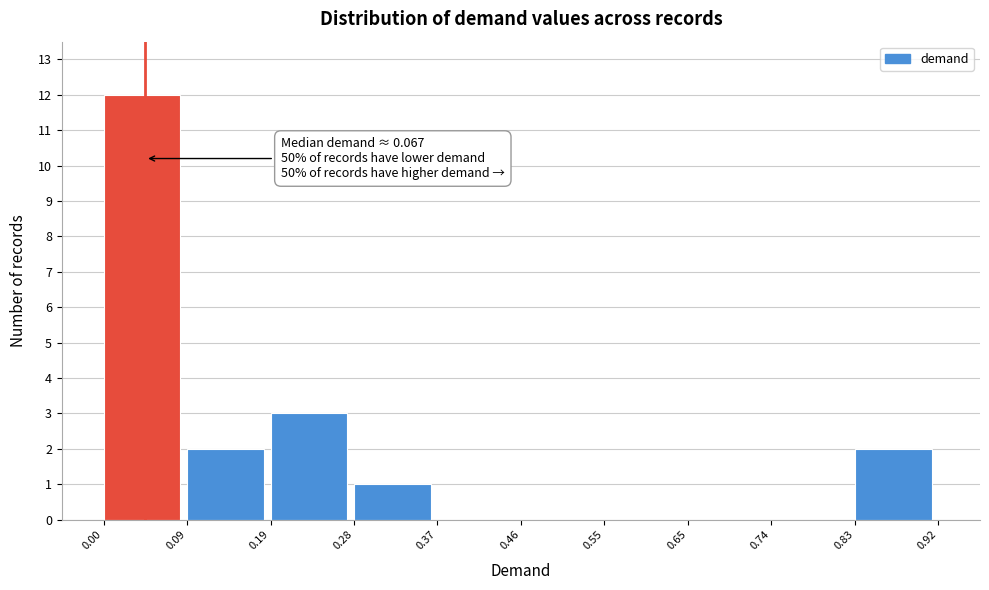

Over which range of the x-axis is the bar tallest?

0.00 to 0.09